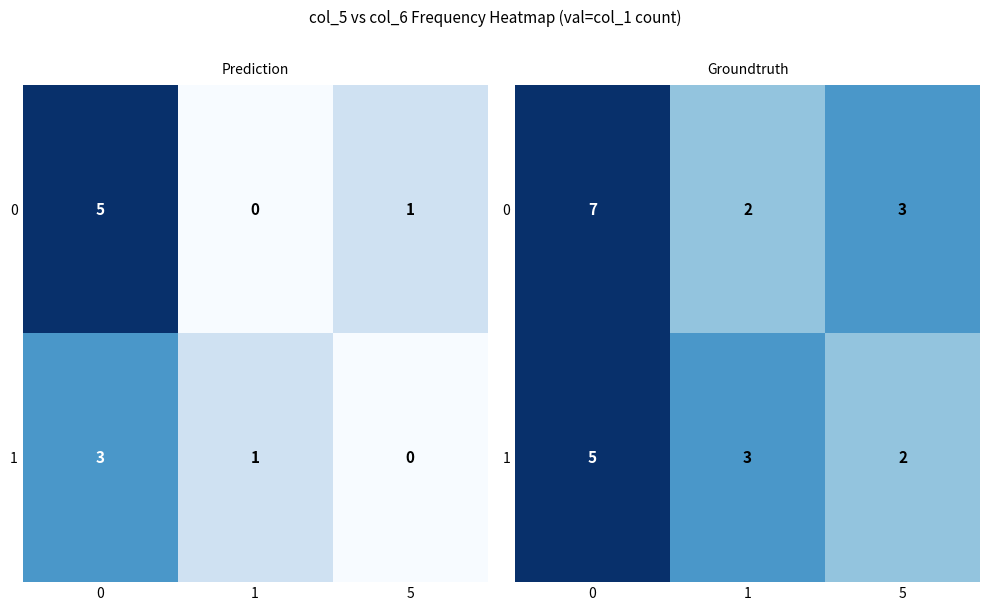

Is the value of 0 at 5 greater than the value of 1 at 5?

Yes